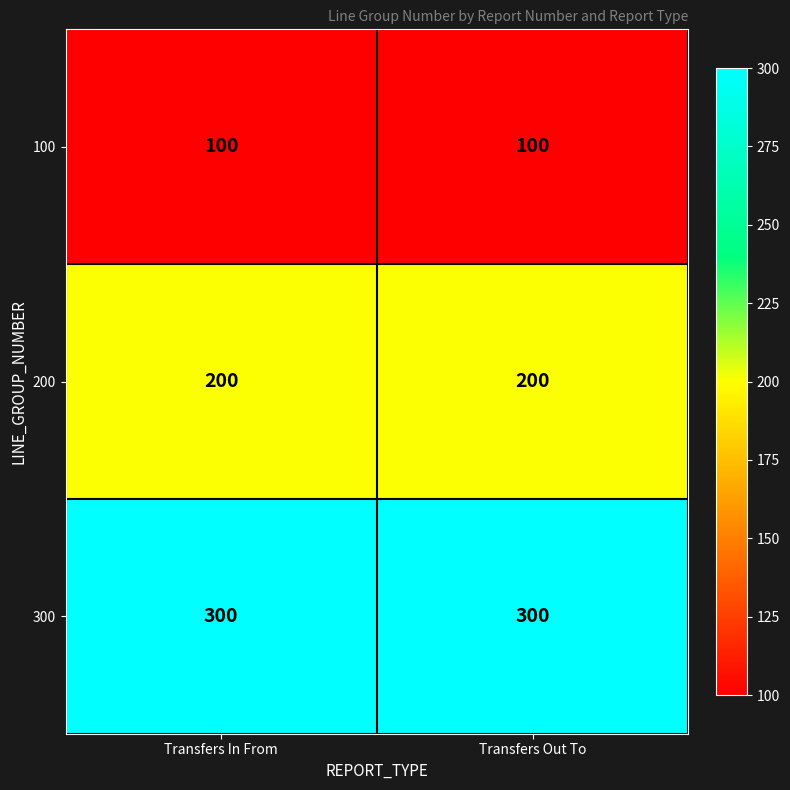

What is the sum of the 200 values at Transfers In From and Transfers Out To?

400